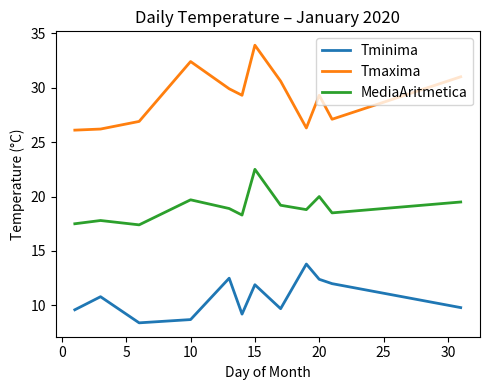

Which series has the largest total across all categories?

Tmaxima